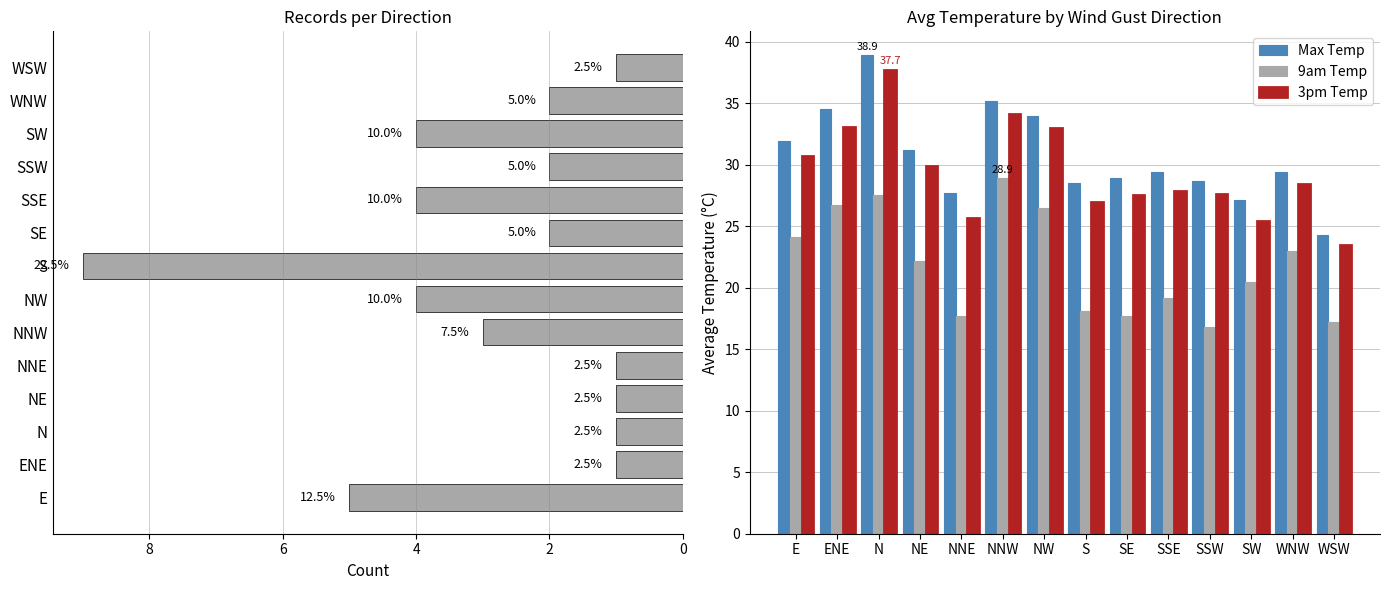

What is the minimum value shown in the chart?

1.0